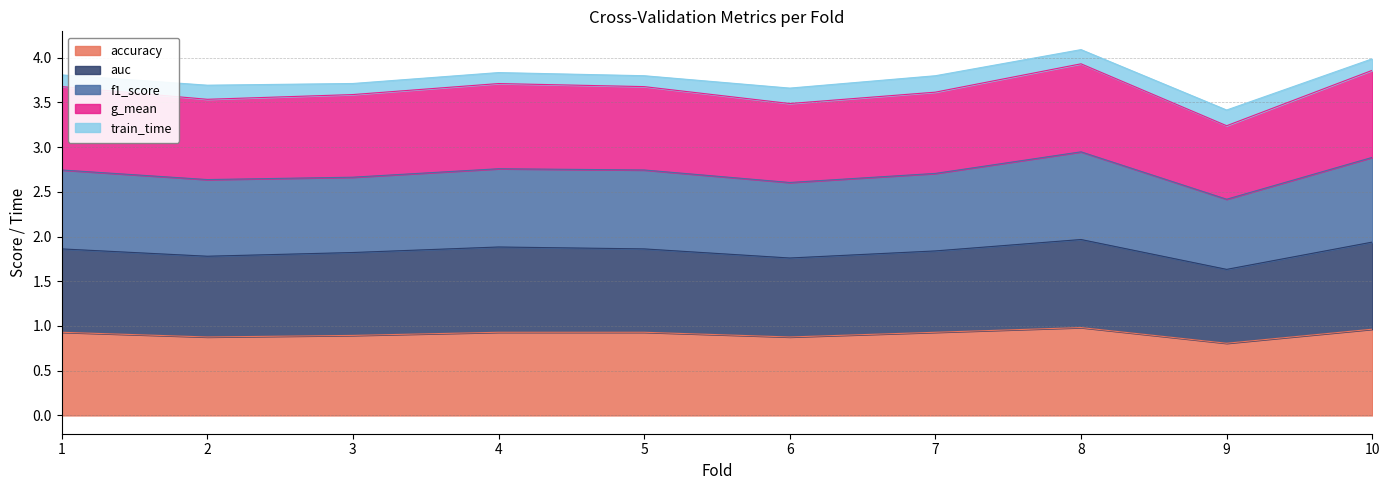

List the labels in order of g_mean value, smallest first.

9, 6, 2, 3, 7, 1, 5, 4, 10, 8